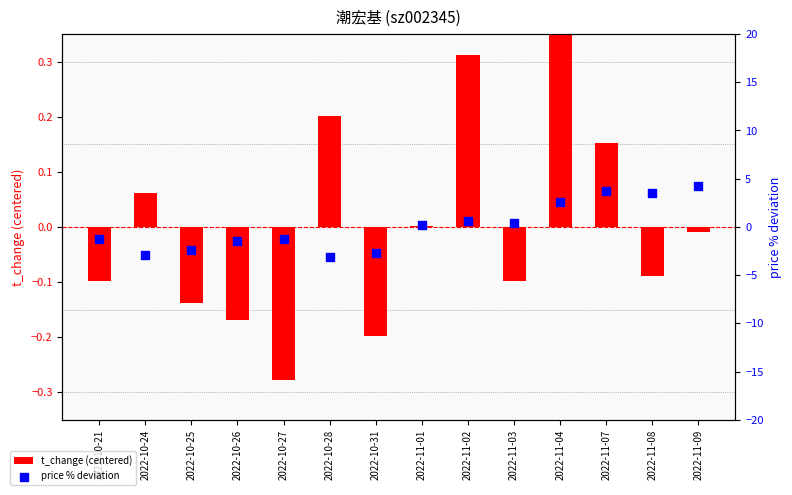

At how many categories does at least one series exceed 2?

4